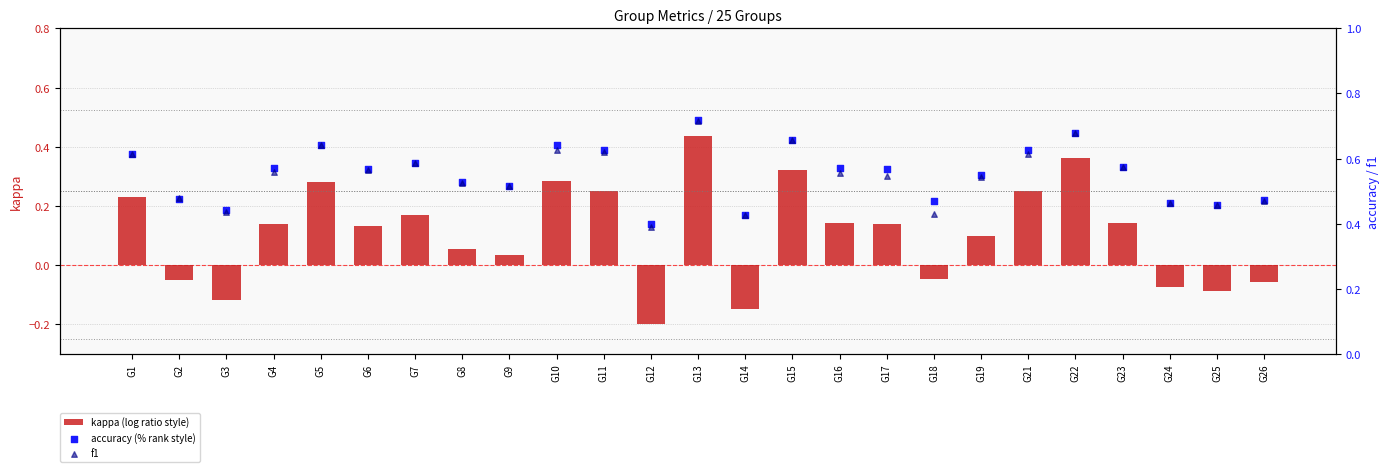

What are all the series names shown in the legend?

kappa (log ratio style), accuracy (% rank style), f1